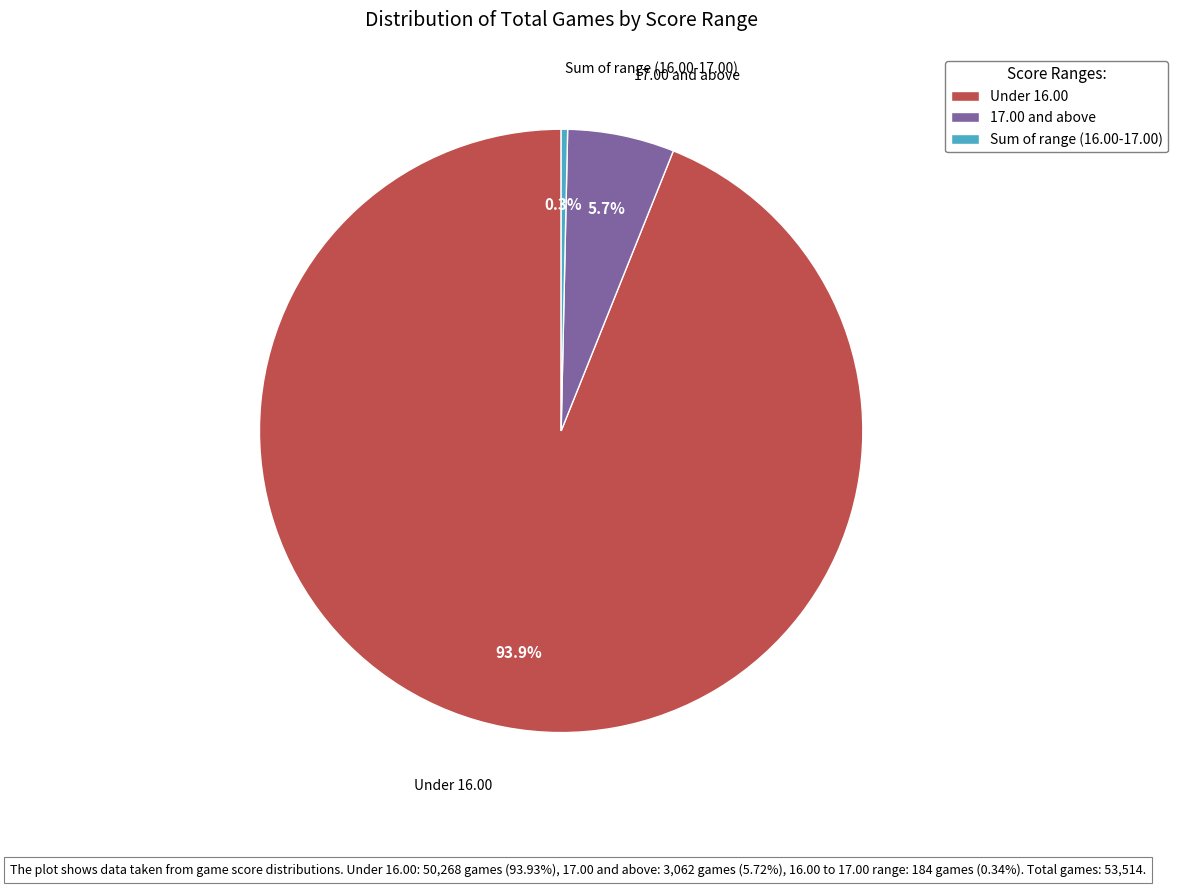

True or false: Under 16.00 accounts for 99% of the total.

False